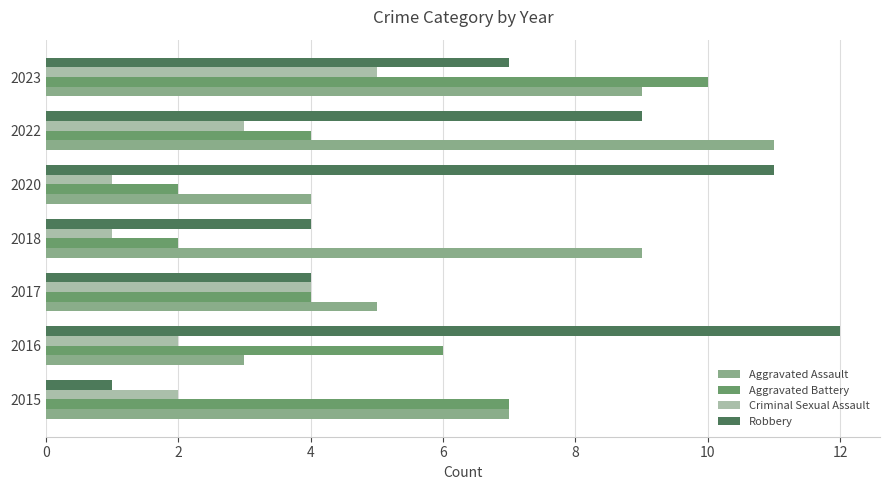

The value of Aggravated Battery at 2020 is 2. True or false?

True